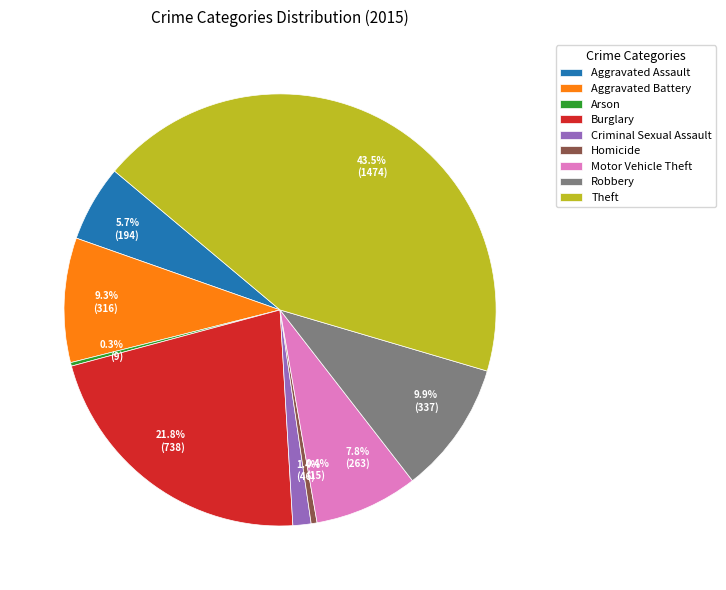

The Aggravated Assault slice represents 6% of the pie. True or false?

True